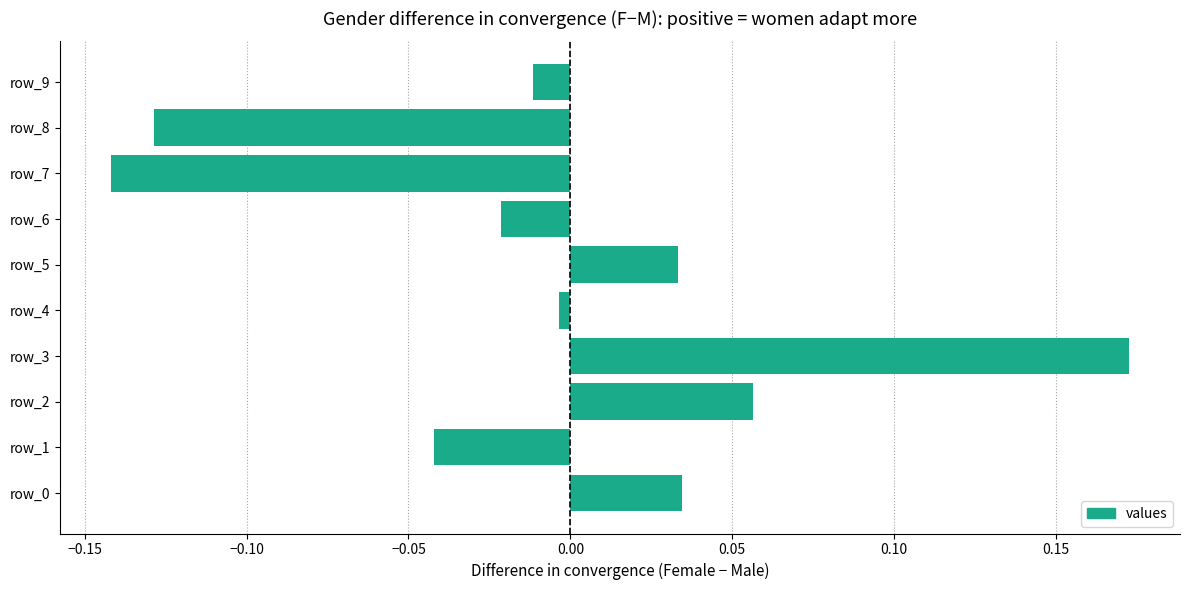

True or false: the data shows -0.2 at row_8.

False